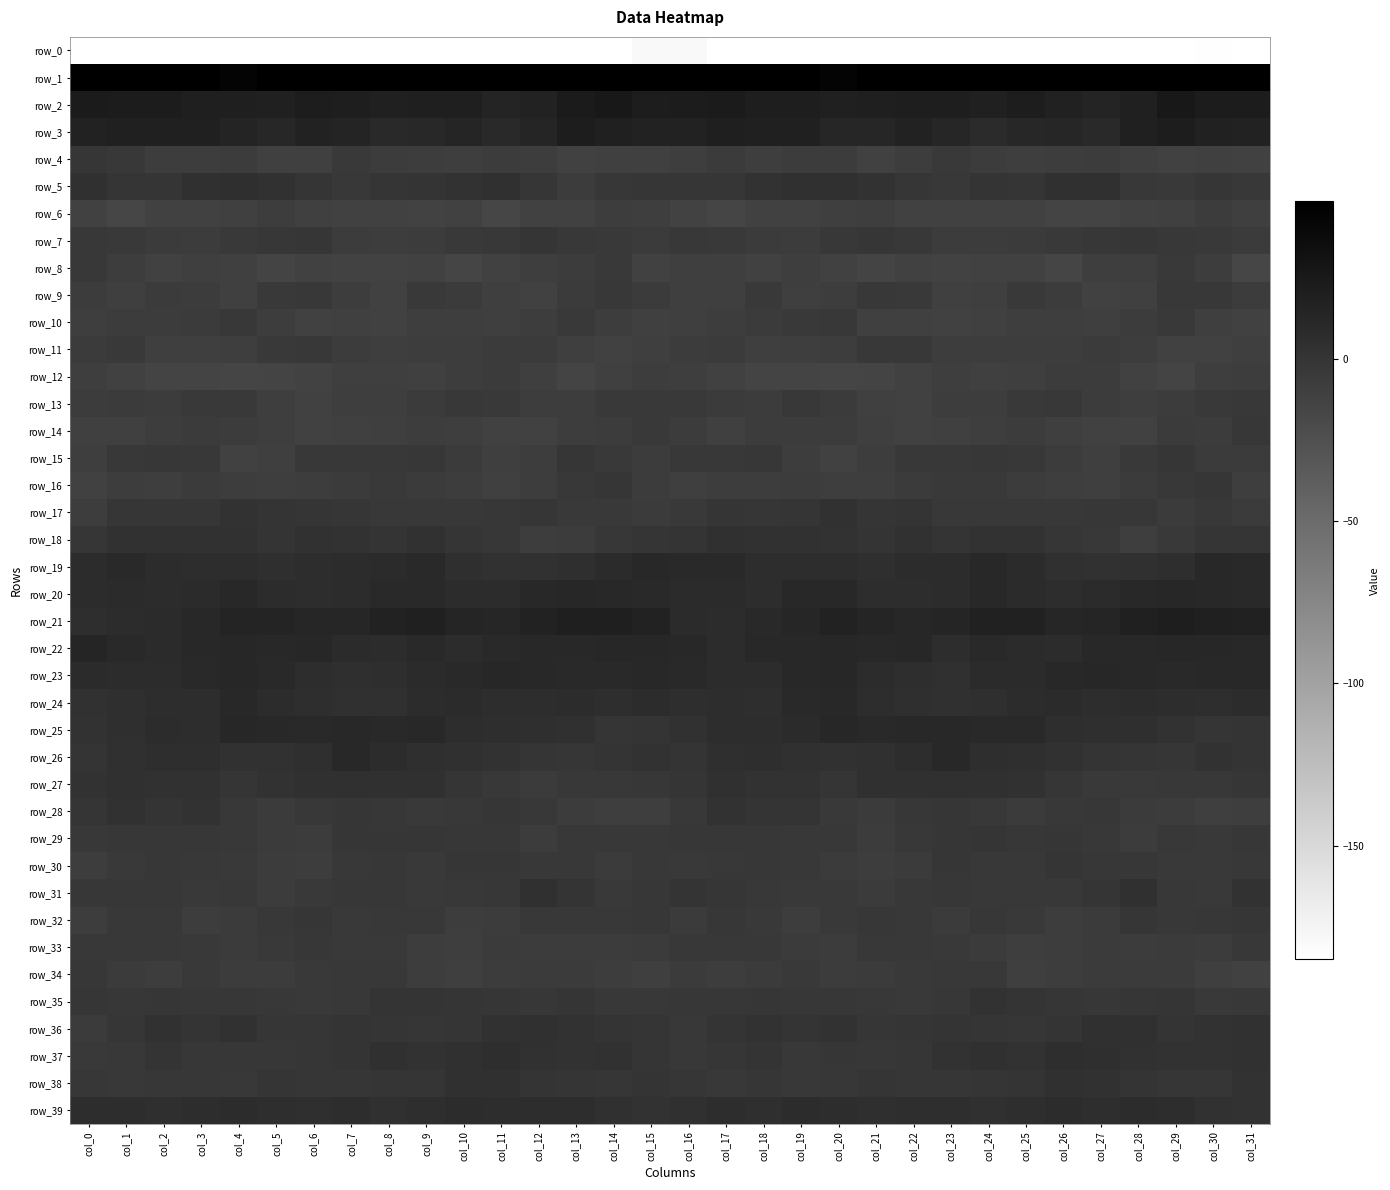

Reading right to left, list all the values displayed in this chart.

row_0: -200.2	-183.7	-188.1	-189.1	-190.0	-190.2	-190.7	-189.8	-189.6	-189.4	-186.9	-184.5	-185.6	-186.5	-187.5	-179.4	-179.4	-184.5	-189.2	-189.1	-190.5	-190.2	-190.4	-189.7	-189.2	-189.5	-184.8	-185.5	-185.1	-187.8	-188.4	-218.7
row_1: 56.1	47.1	49.1	50.9	57.9	61.0	59.7	53.4	51.8	53.9	50.1	44.8	47.1	57.8	58.9	61.5	55.2	47.1	49.8	53.0	59.6	61.5	57.3	52.0	52.7	53.2	48.1	44.1	51.2	59.3	58.6	63.0
row_2: 22.6	22.5	26.3	18.6	15.0	17.5	21.2	18.1	20.2	21.1	19.8	18.4	20.6	21.0	23.1	22.8	21.9	24.9	23.8	16.3	15.3	19.7	20.0	18.5	20.5	21.8	18.2	19.7	20.1	22.3	22.8	23.7
row_3: 15.8	17.5	21.2	18.1	10.0	13.2	12.7	9.1	13.7	16.3	13.6	13.1	18.5	17.9	19.4	16.0	16.5	18.9	21.2	14.6	10.2	14.1	11.1	9.7	15.2	16.2	12.2	15.2	19.0	18.3	19.2	16.6
row_4: -12.5	-10.4	-11.0	-9.0	-6.4	-7.9	-8.3	-6.7	-4.5	-7.7	-11.5	-7.0	-6.6	-8.9	-5.5	-8.7	-9.9	-10.3	-11.3	-7.3	-6.8	-8.5	-7.6	-6.4	-4.5	-10.4	-9.9	-6.2	-7.5	-7.9	-3.6	-1.2
row_5: -3.6	-1.1	-5.3	-4.2	3.5	3.3	-0.0	0.9	-2.8	-1.4	1.4	4.3	4.6	1.7	-1.5	-1.6	-1.6	-1.8	-6.6	-1.0	4.2	1.6	0.6	-0.6	-3.1	0.0	2.4	4.7	4.2	-0.5	-0.1	3.1
row_6: -9.6	-6.7	-10.7	-11.5	-14.1	-14.4	-12.4	-12.2	-11.6	-12.1	-8.2	-9.1	-11.7	-11.3	-15.2	-13.0	-8.3	-7.7	-11.6	-11.4	-15.8	-12.5	-13.0	-11.7	-12.1	-10.5	-7.7	-10.6	-11.5	-12.5	-15.5	-12.4
row_7: -6.2	-5.2	-3.4	-1.2	-2.2	-5.0	-5.5	-7.0	-7.1	-3.4	-1.0	-3.4	-6.9	-5.9	-5.1	-4.0	-5.9	-4.5	-2.6	-0.6	-3.8	-4.9	-6.5	-7.3	-6.5	-1.3	-1.8	-5.1	-6.6	-5.5	-4.5	-3.2
row_8: -15.6	-7.2	-4.8	-8.3	-8.8	-14.6	-12.2	-12.1	-13.2	-11.6	-13.6	-12.0	-8.9	-10.9	-9.6	-9.0	-12.3	-4.8	-6.6	-8.1	-11.1	-14.5	-11.3	-13.2	-12.7	-11.5	-14.1	-10.5	-9.0	-11.1	-7.9	-3.5
row_9: -6.3	-3.6	-3.4	-10.1	-11.3	-6.7	-4.5	-9.5	-9.9	-4.8	-4.1	-7.9	-9.3	-4.7	-9.2	-9.1	-5.8	-2.9	-5.8	-11.4	-9.7	-5.4	-5.2	-11.5	-7.7	-4.1	-4.6	-10.1	-6.8	-5.7	-9.5	-6.6
row_10: -12.0	-9.0	-4.7	-6.9	-9.2	-8.9	-8.7	-10.2	-11.0	-10.5	-10.0	-4.1	-4.9	-5.9	-7.4	-9.8	-10.1	-7.5	-4.8	-7.8	-9.3	-8.8	-8.8	-11.1	-10.5	-11.0	-7.9	-3.6	-5.5	-6.5	-7.0	-8.5
row_11: -9.7	-11.2	-11.2	-7.2	-5.6	-7.1	-7.3	-8.0	-7.7	-3.7	-3.1	-7.4	-8.6	-9.7	-6.2	-7.1	-9.6	-12.0	-9.5	-6.0	-6.1	-7.5	-7.4	-8.2	-6.4	-2.6	-4.7	-8.3	-9.1	-9.0	-5.0	-6.2
row_12: -8.0	-8.1	-13.9	-10.8	-6.9	-6.7	-9.6	-10.0	-8.8	-11.4	-14.3	-14.6	-13.8	-14.4	-12.0	-8.6	-7.3	-10.1	-13.8	-9.0	-6.1	-7.7	-10.2	-9.0	-9.5	-12.9	-14.3	-14.6	-14.2	-14.0	-11.0	-8.3
row_13: -3.0	-4.6	-6.9	-8.1	-6.4	-3.7	-4.5	-8.0	-8.0	-10.9	-10.8	-5.8	-4.1	-6.3	-5.7	-5.3	-4.5	-5.0	-7.8	-7.8	-5.2	-3.3	-5.8	-8.2	-8.6	-12.2	-8.5	-4.6	-5.1	-6.6	-5.8	-6.6
row_14: -2.0	-6.4	-6.2	-10.8	-12.0	-9.8	-6.8	-8.9	-9.9	-11.0	-9.7	-6.9	-6.3	-6.3	-10.2	-6.9	-5.1	-6.4	-7.6	-11.9	-11.7	-8.1	-7.3	-9.4	-10.2	-10.9	-8.5	-6.6	-6.1	-7.7	-10.5	-10.0
row_15: -5.7	-6.1	-1.4	-5.0	-9.6	-7.1	-2.9	-2.3	-3.0	-2.9	-7.2	-11.2	-7.2	-2.0	-3.0	-3.6	-6.7	-4.6	-1.2	-7.7	-9.2	-5.8	-1.7	-2.6	-2.8	-3.7	-9.5	-10.9	-4.3	-1.7	-4.2	-8.1
row_16: -8.2	-1.2	-2.6	-6.2	-9.7	-8.3	-6.8	-5.2	-5.3	-6.2	-8.2	-8.4	-6.5	-7.5	-7.5	-9.4	-6.3	-0.9	-3.7	-7.8	-10.1	-7.5	-6.0	-5.0	-5.4	-7.2	-8.6	-8.0	-5.9	-8.2	-7.4	-11.7
row_17: -5.6	-4.2	-5.3	-2.4	-1.8	-2.9	-4.2	-2.9	-2.8	0.7	-0.6	2.2	0.2	-1.7	-0.5	-4.4	-6.1	-4.6	-4.6	-1.5	-2.2	-4.0	-3.0	-3.6	-1.0	-0.1	0.6	2.0	-1.1	-1.3	-1.3	-7.5
row_18: -0.7	-0.5	-5.1	-8.2	-3.8	-1.1	1.7	1.9	0.9	2.2	1.0	2.0	2.8	2.5	3.2	0.8	-0.3	-2.0	-6.9	-7.2	-2.2	-0.6	2.5	1.0	1.4	2.3	0.8	2.5	2.6	2.6	2.5	-1.4
row_19: 9.6	10.5	5.8	3.8	2.1	4.0	8.8	10.2	7.7	7.8	5.0	6.6	7.0	7.4	10.0	9.5	10.2	8.6	5.4	2.9	2.2	5.5	10.1	8.9	7.9	7.0	4.9	7.3	6.7	8.3	10.0	8.3
row_20: 9.5	10.7	12.7	11.6	8.9	7.5	9.0	10.5	7.9	7.1	6.7	10.7	10.6	7.4	8.7	8.6	9.5	11.5	12.8	10.7	7.6	8.1	9.9	9.3	7.6	6.9	7.6	11.8	8.7	8.0	8.7	8.3
row_21: 16.6	18.7	20.8	17.5	14.6	13.0	17.2	17.3	14.3	12.9	14.2	15.9	13.3	9.8	8.2	8.5	15.7	19.7	19.6	16.6	13.3	14.5	18.1	15.8	13.5	13.2	15.0	15.4	11.7	9.0	7.7	6.5
row_22: 11.4	12.4	12.4	11.4	11.1	8.2	9.2	9.5	7.2	12.4	11.4	12.5	11.8	10.6	8.1	11.1	12.8	12.1	12.0	11.7	10.0	8.0	9.9	7.8	9.0	12.5	11.6	12.2	11.9	9.1	9.6	14.3
row_23: 10.8	10.6	9.4	10.3	12.1	11.3	8.7	8.8	4.2	6.3	7.7	12.3	11.0	8.1	7.7	9.7	12.0	9.9	9.8	10.9	12.7	9.7	9.3	6.4	4.8	6.7	9.4	12.4	9.7	7.8	7.8	9.2
row_24: 8.0	6.4	6.9	7.8	6.9	8.6	8.0	5.5	3.6	5.2	7.0	10.9	9.9	5.8	6.9	5.7	7.6	6.2	7.6	7.4	7.2	8.8	7.5	4.2	4.3	5.7	8.3	11.8	7.2	6.6	5.4	2.7
row_25: 0.5	0.1	1.6	5.2	5.3	6.5	9.6	9.7	10.7	11.0	10.0	12.4	8.9	7.0	6.8	2.9	1.1	-0.0	3.7	5.2	5.7	7.4	10.3	9.5	11.6	9.9	11.1	12.1	6.8	7.7	4.8	1.6
row_26: 0.6	1.5	-1.3	-0.5	0.8	2.8	4.8	6.2	10.2	7.2	3.0	2.8	4.7	6.2	5.4	0.6	1.3	0.5	-1.3	-0.2	1.9	3.3	5.2	7.8	10.3	4.8	2.7	2.8	6.0	5.8	4.4	1.0
row_27: -1.4	-3.3	-3.3	-5.2	-4.7	-1.4	2.0	3.8	3.1	3.6	3.1	-0.2	1.4	1.9	4.5	-0.6	-1.7	-3.6	-3.6	-5.8	-3.4	-0.2	3.0	4.0	3.0	3.9	1.9	-0.6	2.0	2.6	4.3	1.5
row_28: -8.1	-9.8	-6.7	-5.8	-1.7	-2.7	-5.5	-3.1	-1.2	-1.9	-5.7	-4.9	0.8	1.0	1.8	-2.7	-8.4	-8.7	-6.5	-4.1	-1.6	-4.0	-4.8	-2.2	-0.8	-3.5	-6.1	-3.1	1.6	0.9	2.1	-0.6
row_29: -2.2	-5.1	-2.9	-6.5	-4.3	-1.5	-2.0	-0.3	-0.9	-3.8	-7.0	-3.7	-3.0	-1.8	-2.1	-1.8	-2.9	-4.3	-3.5	-7.0	-2.3	-2.0	-1.0	-0.8	-1.1	-6.2	-5.3	-3.7	-2.5	-1.8	-2.2	-3.1
row_30: -3.0	-5.2	-4.7	-2.5	-1.9	-0.4	-4.1	-3.2	-1.6	-5.8	-7.6	-5.4	-3.9	-2.0	-3.9	-5.0	-3.6	-5.4	-3.3	-2.8	-0.9	-1.3	-5.0	-2.0	-2.7	-7.5	-6.5	-5.1	-2.8	-2.6	-5.1	-7.9
row_31: 1.2	-4.6	-3.1	4.5	-0.5	-3.0	-3.9	-2.9	-2.3	-3.5	-6.0	-5.3	-4.5	-3.9	-1.3	0.2	-1.9	-5.3	0.5	3.6	-2.3	-2.8	-4.6	-2.3	-2.3	-4.6	-6.3	-4.3	-4.8	-2.3	-2.2	-2.2
row_32: -1.0	-2.4	-3.5	-1.5	-5.5	-7.5	-5.3	-2.0	-5.5	-3.0	-2.2	-5.0	-7.8	-4.9	-2.4	-5.6	-2.5	-3.3	-2.6	-2.7	-6.6	-7.2	-3.4	-3.4	-5.1	-1.6	-3.5	-5.9	-7.6	-3.0	-4.2	-7.8
row_33: -4.0	-6.3	-6.2	-6.8	-6.0	-7.6	-8.8	-5.5	-5.2	-3.4	-3.3	-6.3	-5.8	-4.2	-2.8	-3.3	-5.9	-6.4	-6.5	-6.6	-6.1	-8.7	-7.8	-5.2	-4.7	-2.5	-4.9	-6.1	-5.2	-3.8	-2.6	-2.7
row_34: -10.9	-9.1	-6.2	-6.1	-6.2	-8.0	-9.2	-3.9	-4.2	-4.4	-5.5	-7.0	-5.1	-6.1	-7.3	-5.4	-9.7	-7.8	-6.1	-6.2	-6.6	-9.2	-7.5	-3.7	-4.2	-4.5	-6.4	-6.5	-4.8	-7.4	-6.1	-2.0
row_35: -3.6	-4.4	-0.3	-1.0	-1.8	-0.8	0.2	1.8	-2.1	-5.0	-3.9	-2.3	-1.8	-1.5	-1.7	-2.0	-3.2	-3.0	0.1	-1.9	-1.3	-0.5	1.1	0.4	-3.5	-4.9	-3.1	-2.1	-1.9	-1.2	-2.4	-1.1
row_36: 2.2	1.4	0.6	3.1	3.5	0.3	-1.1	-0.1	0.2	-0.2	-1.5	1.3	0.8	1.4	1.0	-4.1	-0.1	1.1	1.3	3.8	2.4	-0.3	-1.2	0.1	0.2	-1.0	-0.9	2.1	0.3	2.2	-1.4	-5.8
row_37: 2.4	1.9	1.5	2.1	5.1	5.7	1.2	4.0	1.3	-1.0	-2.3	-1.6	-2.9	0.3	-1.3	-2.8	-0.2	2.0	1.6	2.7	6.4	3.5	1.8	3.8	0.2	-1.5	-2.2	-1.8	-2.2	0.7	-2.9	-4.7
row_38: 1.3	-1.2	-0.8	0.4	2.5	4.1	0.7	0.0	-0.8	-1.1	-0.6	-1.9	-3.7	-1.3	-3.3	-1.2	0.5	-1.5	-0.2	0.6	3.7	3.2	-0.1	-0.0	-0.9	-1.2	-0.4	-3.2	-2.5	-1.8	-4.0	-2.1
row_39: 1.4	2.8	6.6	7.5	6.4	8.1	6.4	4.5	5.7	6.4	5.3	7.5	7.6	5.2	6.8	4.6	1.6	4.3	7.3	6.8	7.2	7.7	5.7	4.4	6.7	5.2	6.2	8.1	6.7	5.6	6.9	7.4